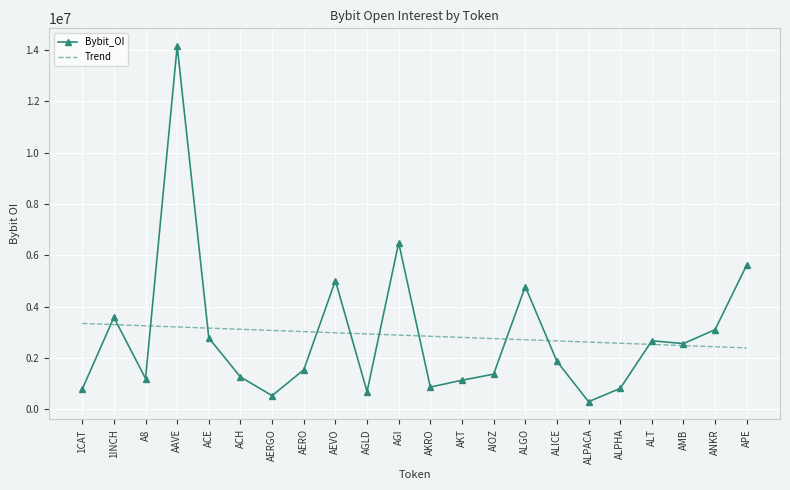

The value of Bybit_OI at AERGO is 532267.0. True or false?

True